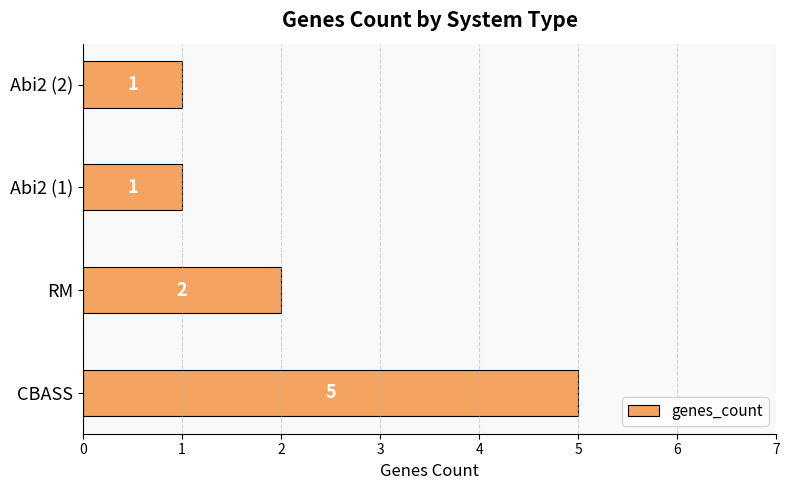

Are the bars grouped side by side (vs. stacked)?

No